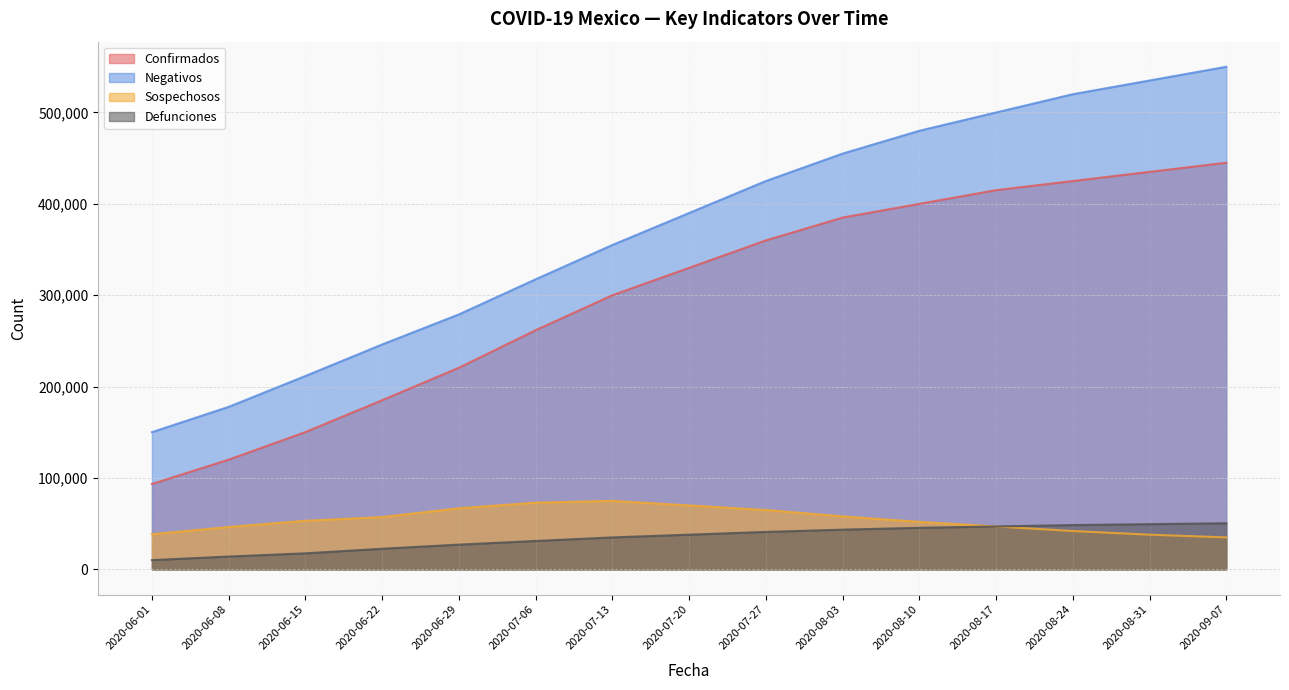

Read the Confirmados value at 2020-08-24.

425000